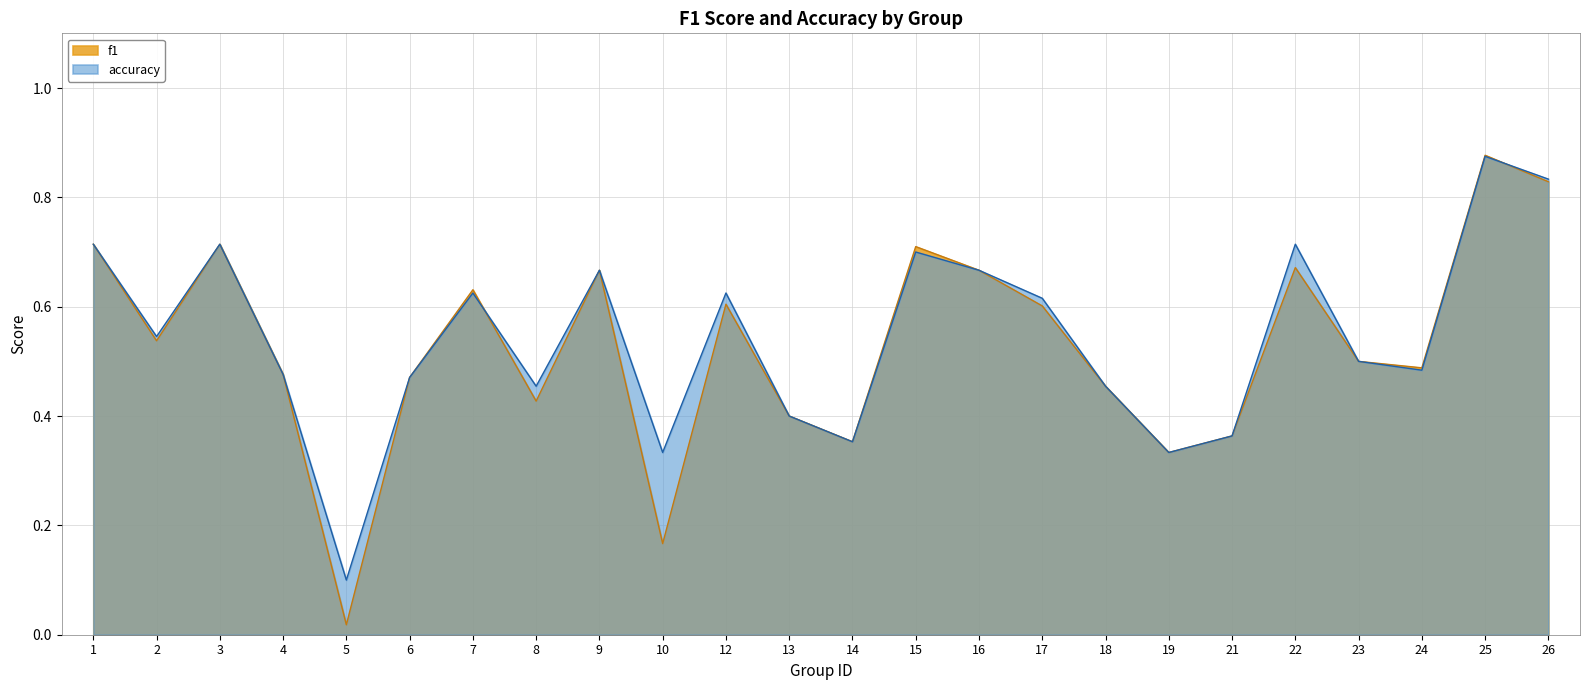

How many lines are shown in the chart?

2